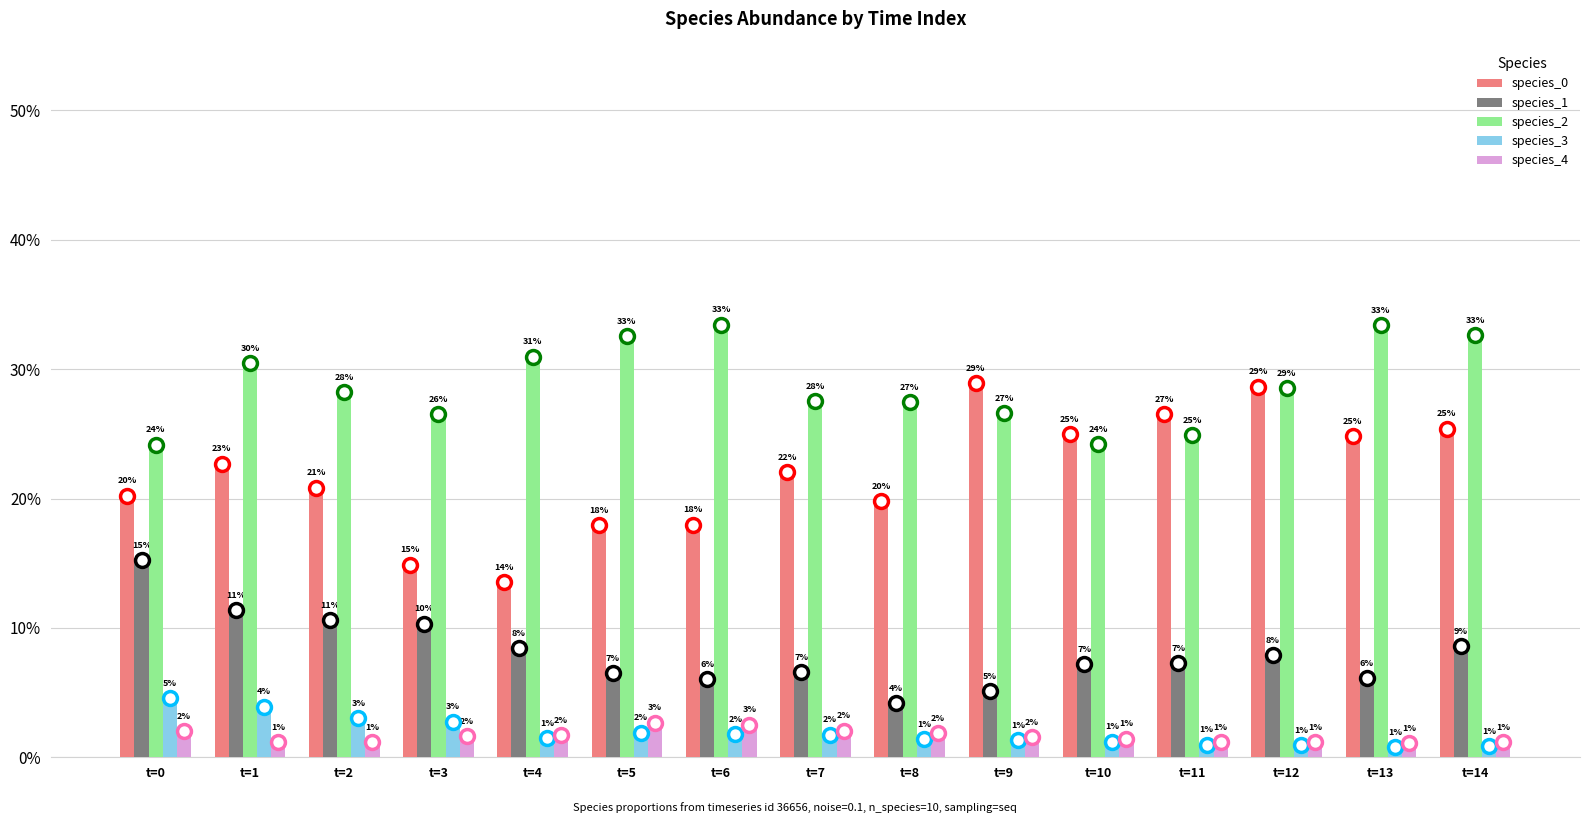

Reading left to right, what are all the values shown in this chart?

species_0: t=0=0.2	t=1=0.2	t=2=0.2	t=3=0.1	t=4=0.1	t=5=0.2	t=6=0.2	t=7=0.2	t=8=0.2	t=9=0.3	t=10=0.2	t=11=0.3	t=12=0.3	t=13=0.2	t=14=0.3
species_1: t=0=0.2	t=1=0.1	t=2=0.1	t=3=0.1	t=4=0.1	t=5=0.1	t=6=0.1	t=7=0.1	t=8=0.0	t=9=0.1	t=10=0.1	t=11=0.1	t=12=0.1	t=13=0.1	t=14=0.1
species_2: t=0=0.2	t=1=0.3	t=2=0.3	t=3=0.3	t=4=0.3	t=5=0.3	t=6=0.3	t=7=0.3	t=8=0.3	t=9=0.3	t=10=0.2	t=11=0.2	t=12=0.3	t=13=0.3	t=14=0.3
species_3: t=0=0.0	t=1=0.0	t=2=0.0	t=3=0.0	t=4=0.0	t=5=0.0	t=6=0.0	t=7=0.0	t=8=0.0	t=9=0.0	t=10=0.0	t=11=0.0	t=12=0.0	t=13=0.0	t=14=0.0
species_4: t=0=0.0	t=1=0.0	t=2=0.0	t=3=0.0	t=4=0.0	t=5=0.0	t=6=0.0	t=7=0.0	t=8=0.0	t=9=0.0	t=10=0.0	t=11=0.0	t=12=0.0	t=13=0.0	t=14=0.0